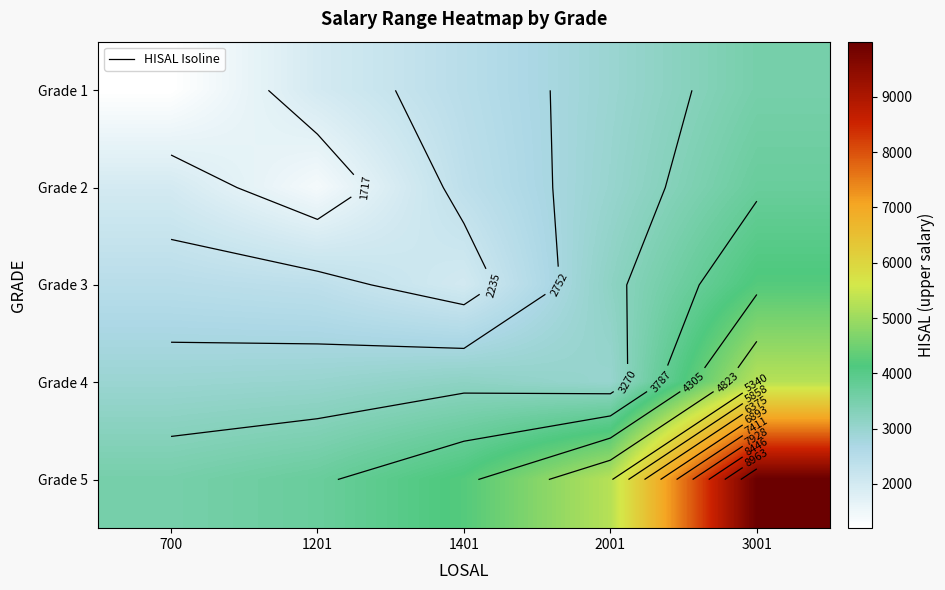

How many categories are shown in the chart?

5